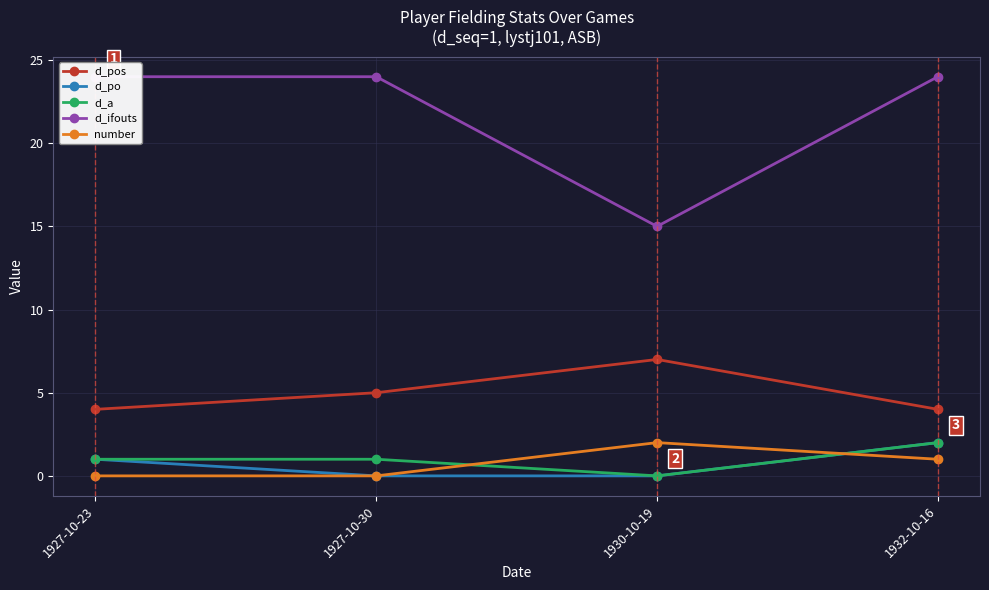

Count the d_pos values in the range 4 to 7.

4